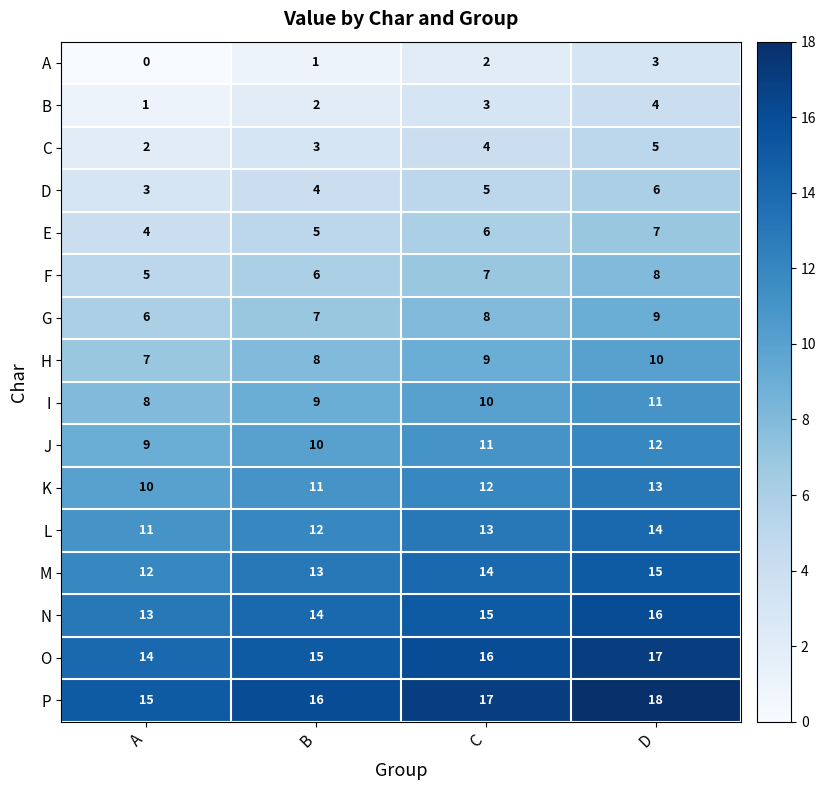

How many distinct data groups are displayed?

16